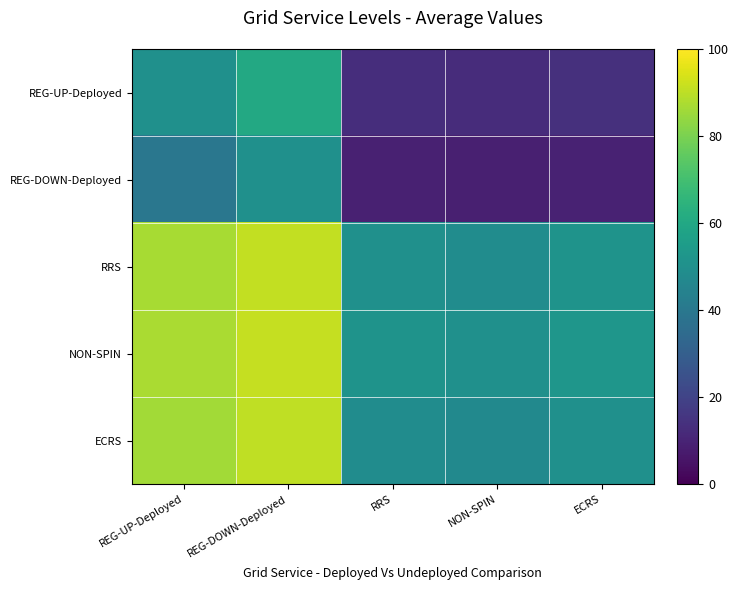

Which category has the lowest value across all series?

NON-SPIN